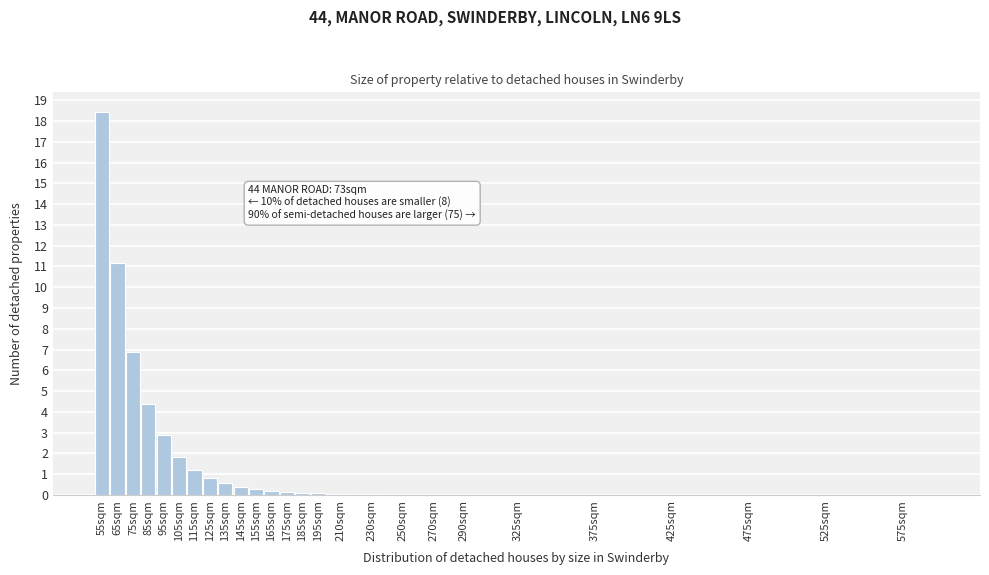

What is the sum of all values?

49.5